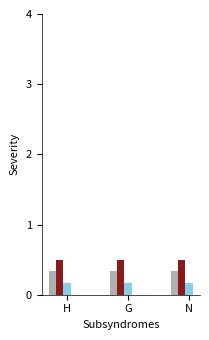

What is the total value across all series at N?

1.0